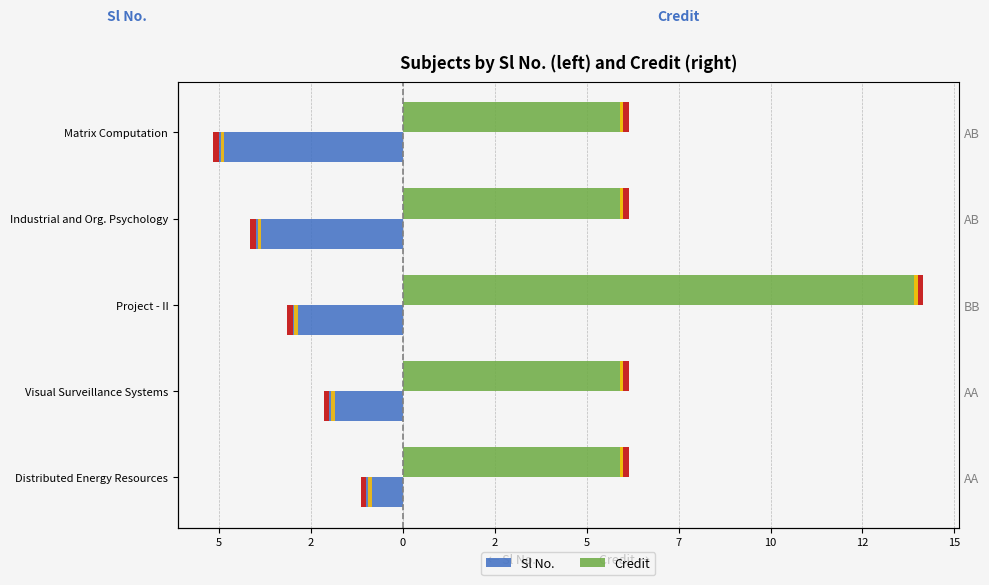

Are the bars horizontal?

Yes